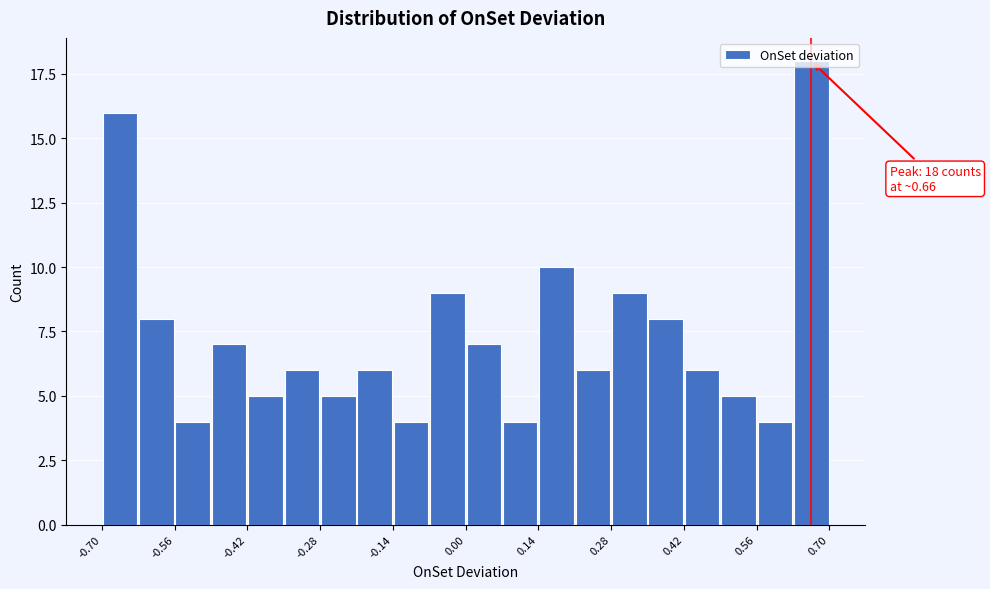

Around what value on the x-axis is the tallest bar? Give the approximate position of its centre, as read against the axis.

0.66